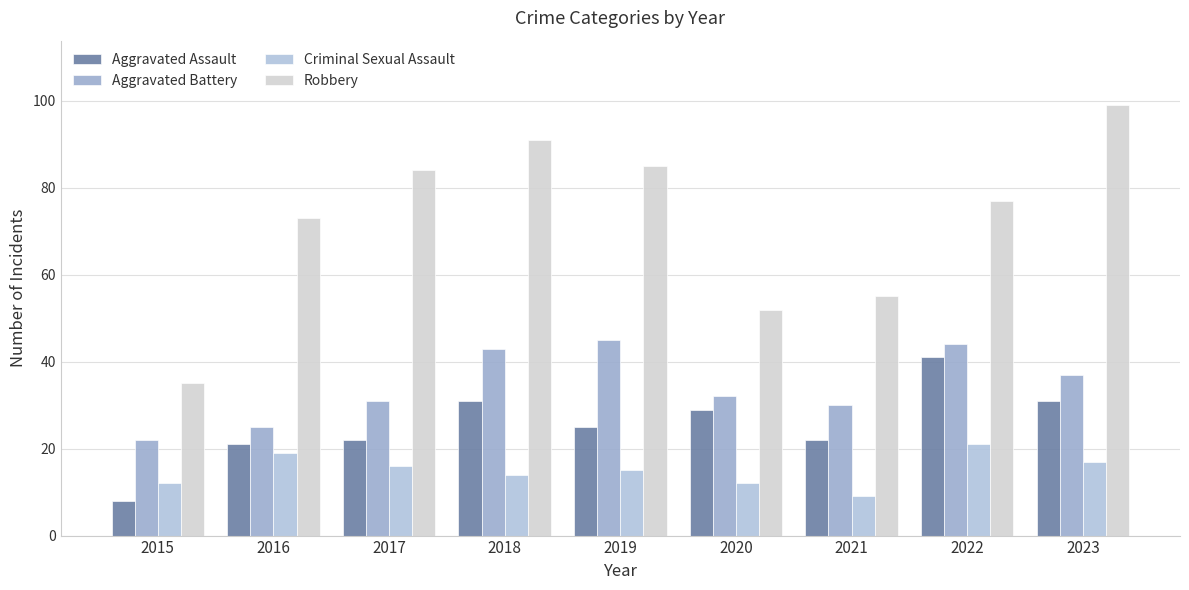

At which category does the chart reach its minimum across all series?

2015